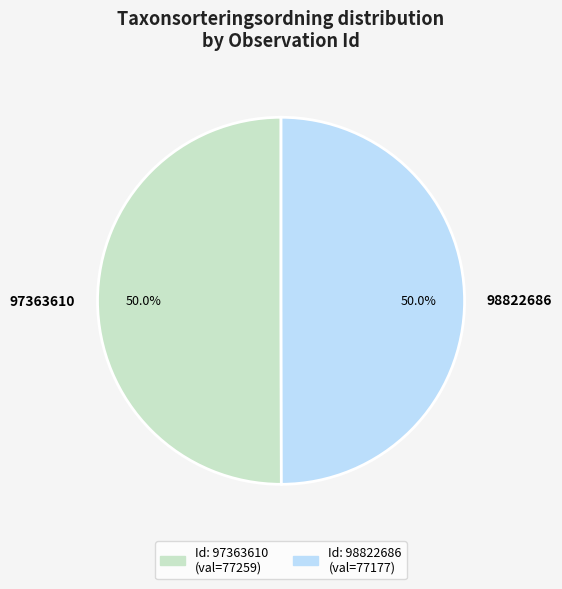

How many segments does this pie chart have?

2